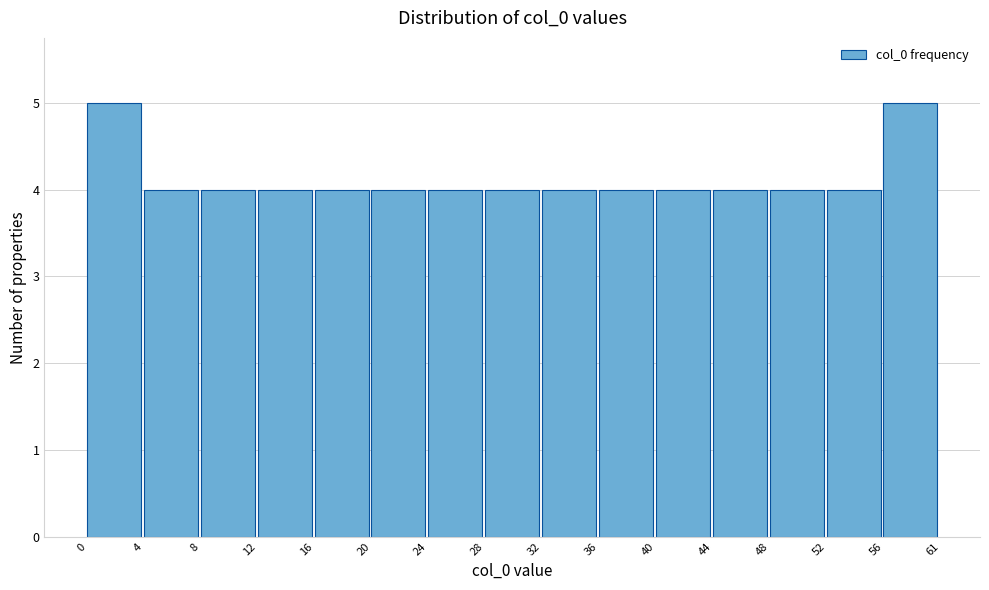

Reading right to left, transcribe all the data shown in this chart.

56=5	52=4	48=4	44=4	40=4	36=4	32=4	28=4	24=4	20=4	16=4	12=4	8=4	4=4	0=5